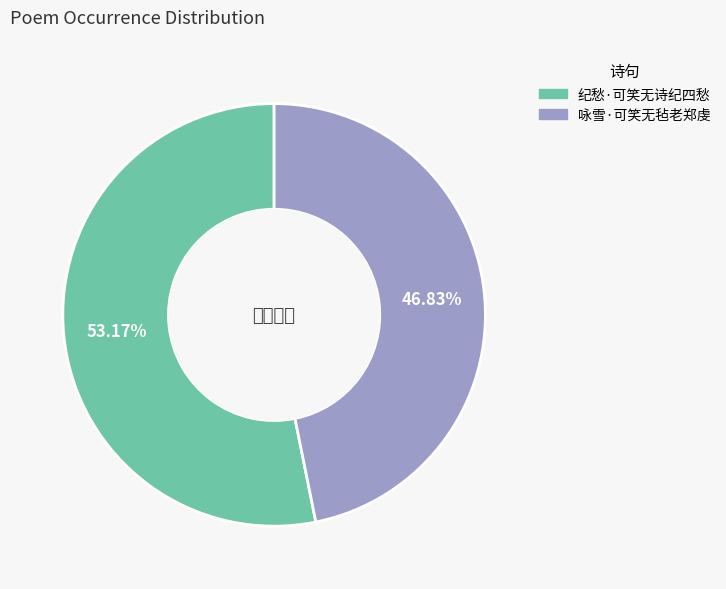

How many segments does this pie chart have?

2